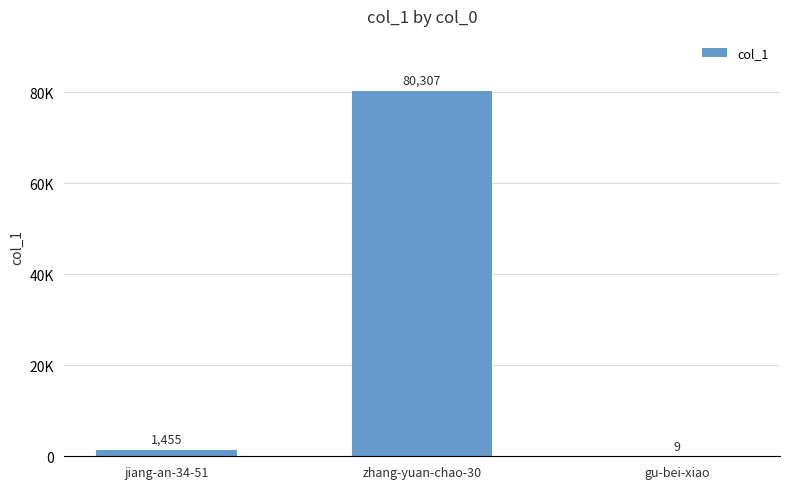

Read the value at jiang-an-34-51, to the nearest 100.

1500